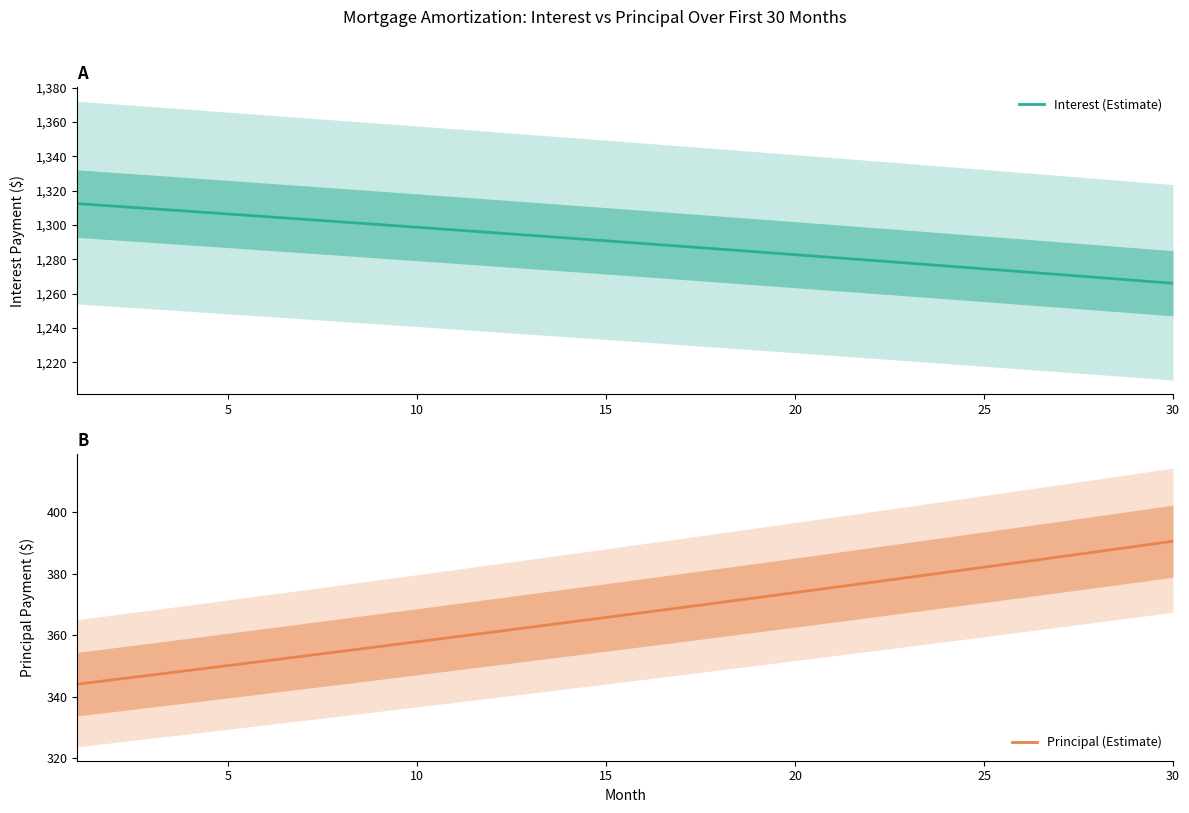

True or false: Principal (Estimate) has a value of 168.5 at 23.

False